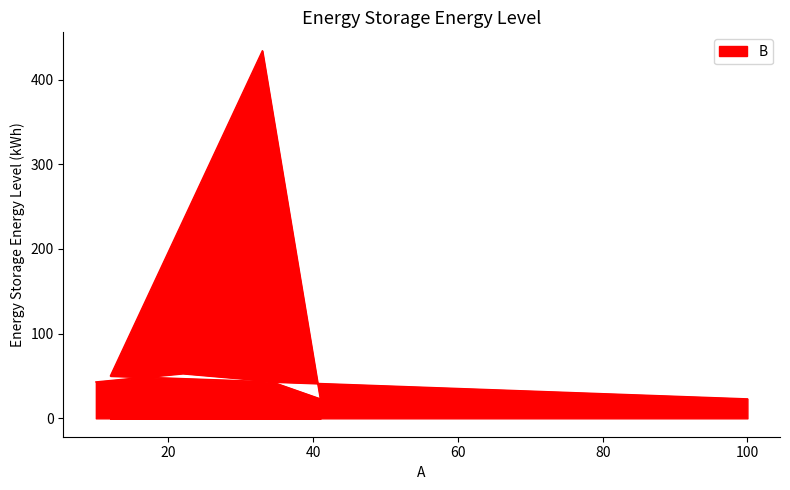

Between 41 and 100, which is larger?

41